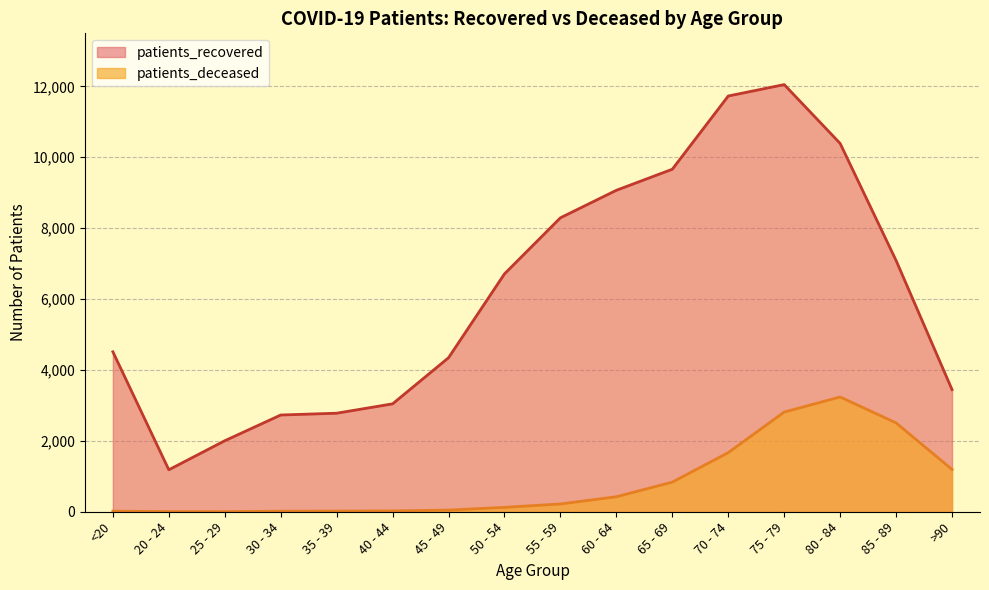

What is the value of the patients_deceased point at the 6th from the left?

24